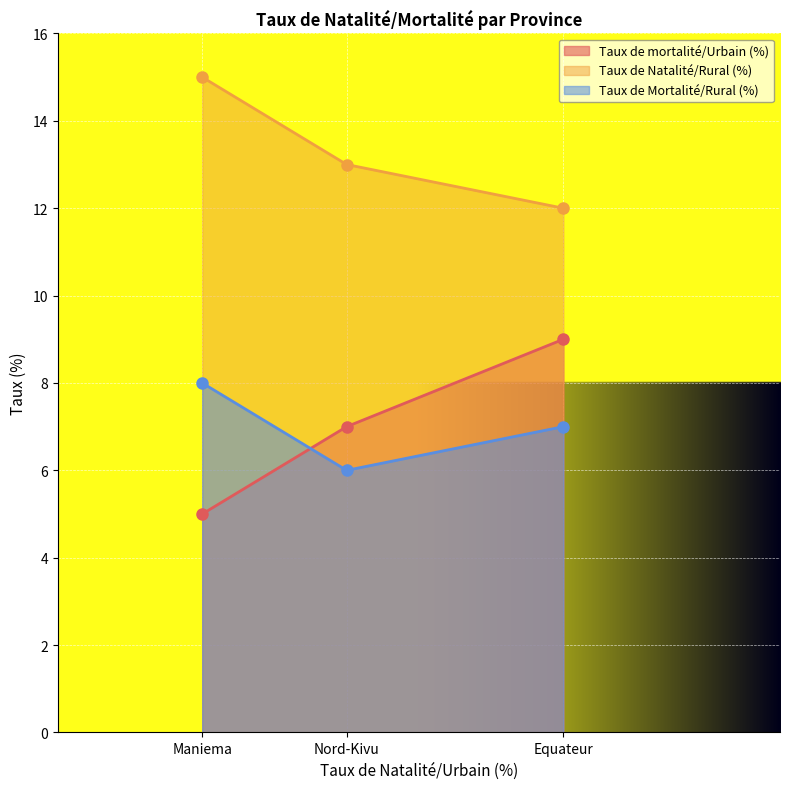

At how many categories does at least one series exceed 13?

1